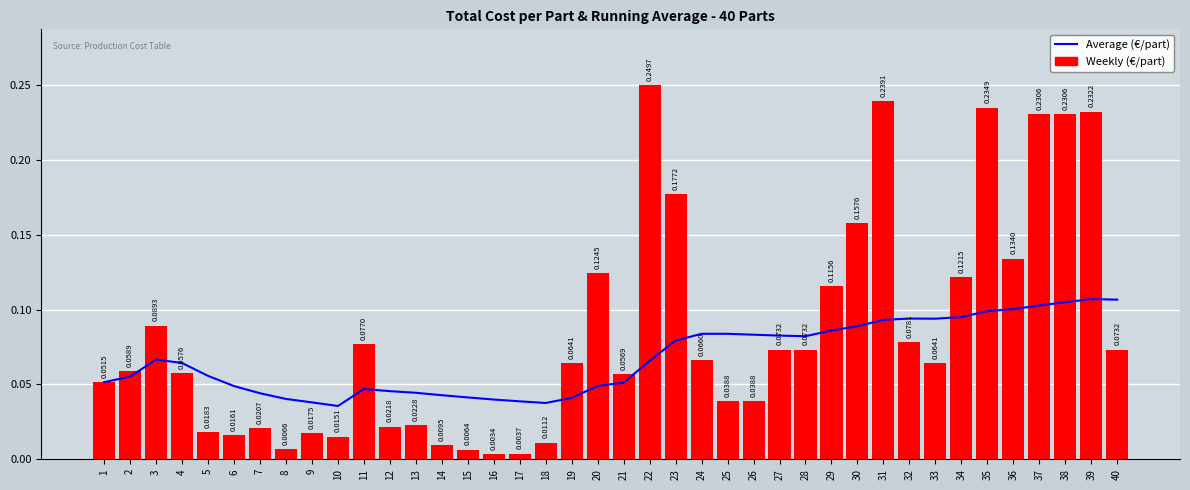

What is the sum of all Average (€/part) values?

2.7